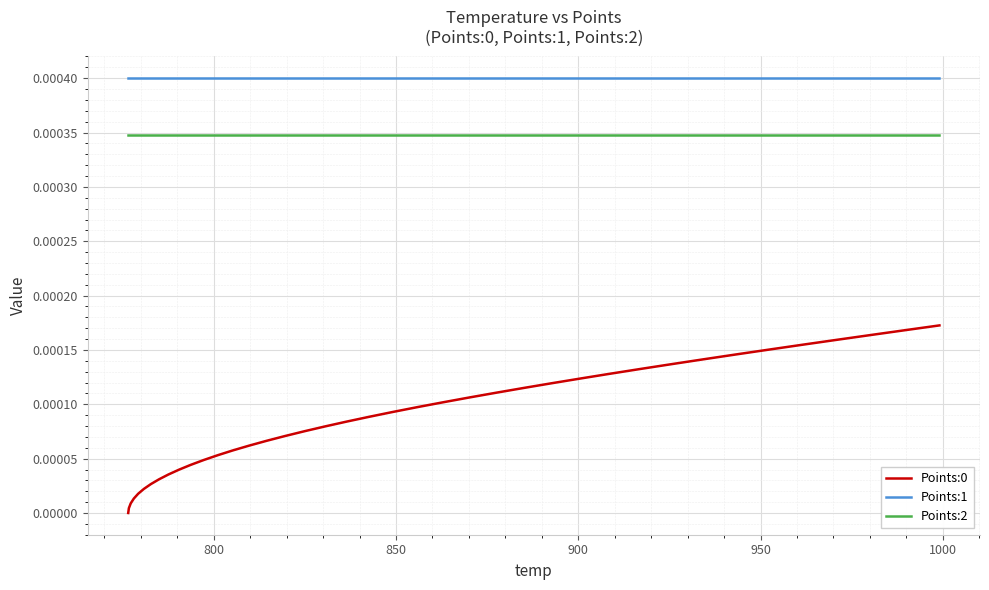

True or false: Points:0 and Points:2 intersect in this chart.

False